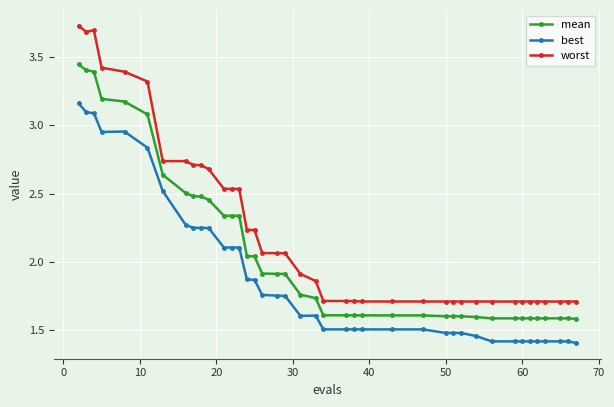

What is the sum of all mean values?

82.8